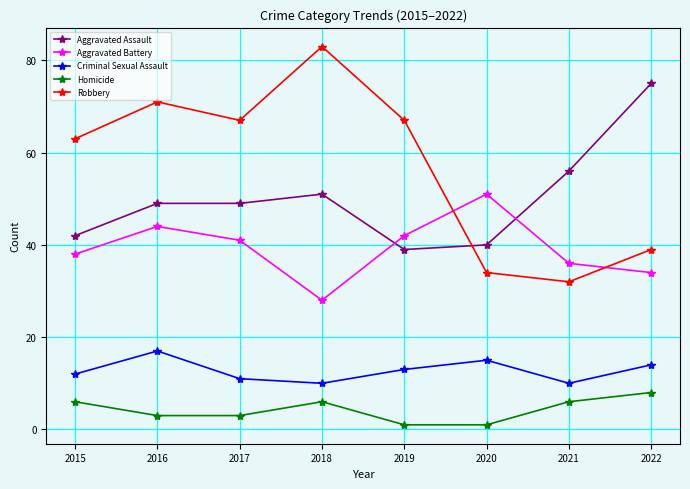

How many Criminal Sexual Assault values are between 11 and 15?

5